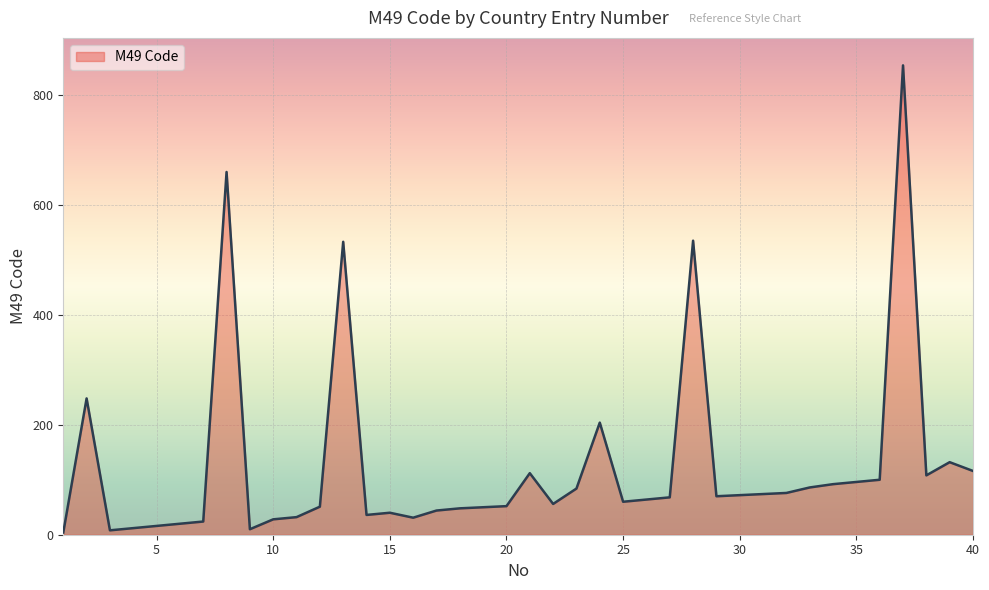

What is the greatest value displayed?

854